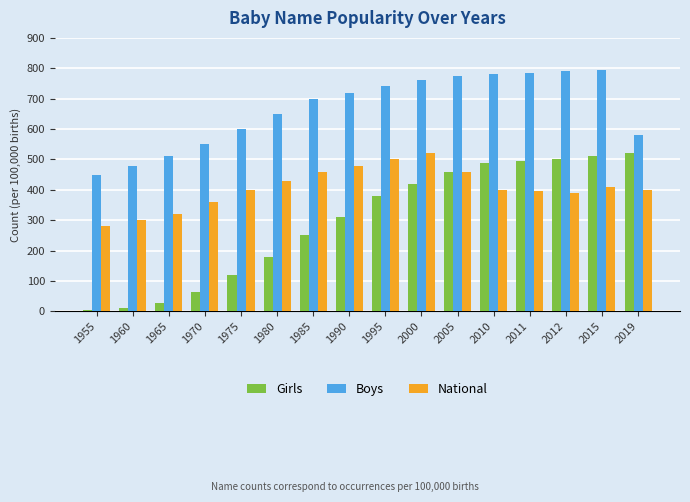

How many bars are there in each group?

3